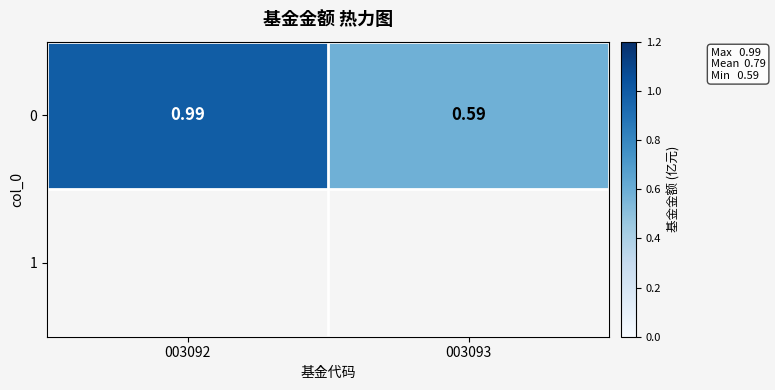

What is the sum of the values at 003092 and 003093?

1.6